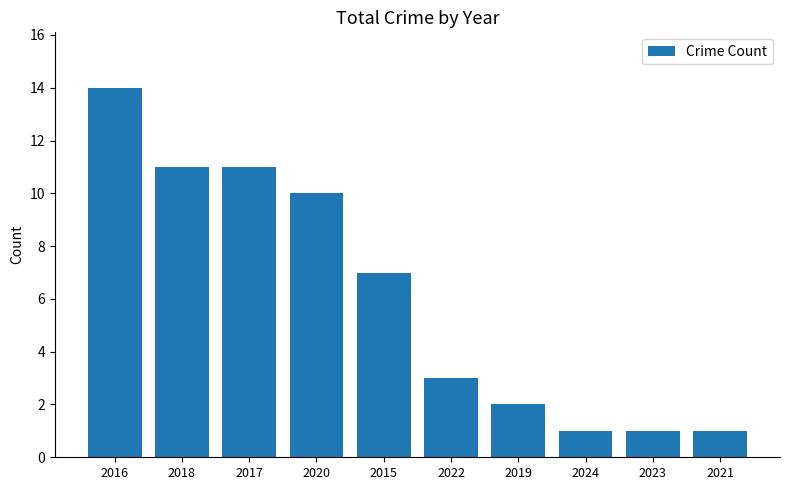

What is the sum of the values at 2015 and 2017?

18